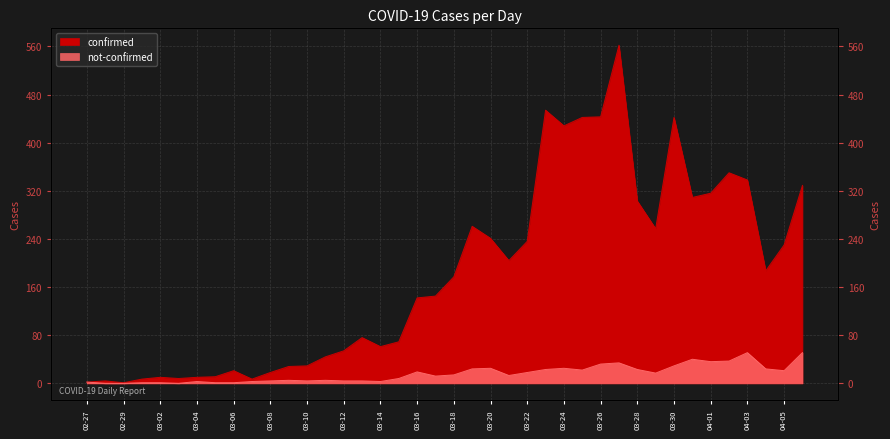

Where does the confirmed series first go above 177?

2020-03-19